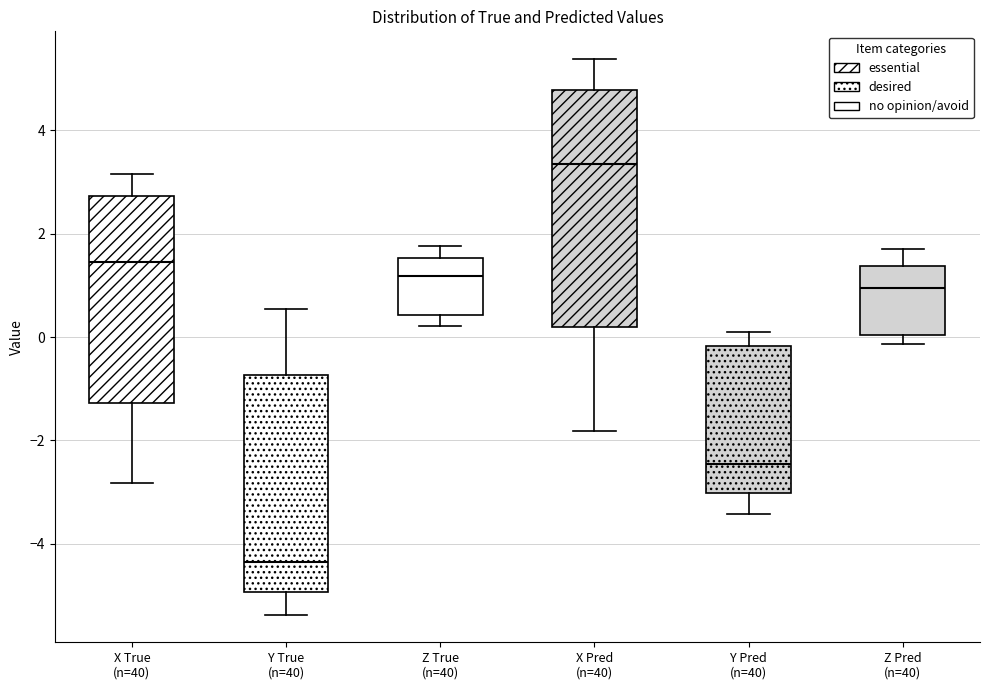

Where is the lower edge of the box for X True (n=40) on the y-axis? The values are not printed on the chart, so give them approximately, as read against the axis.

-1.2